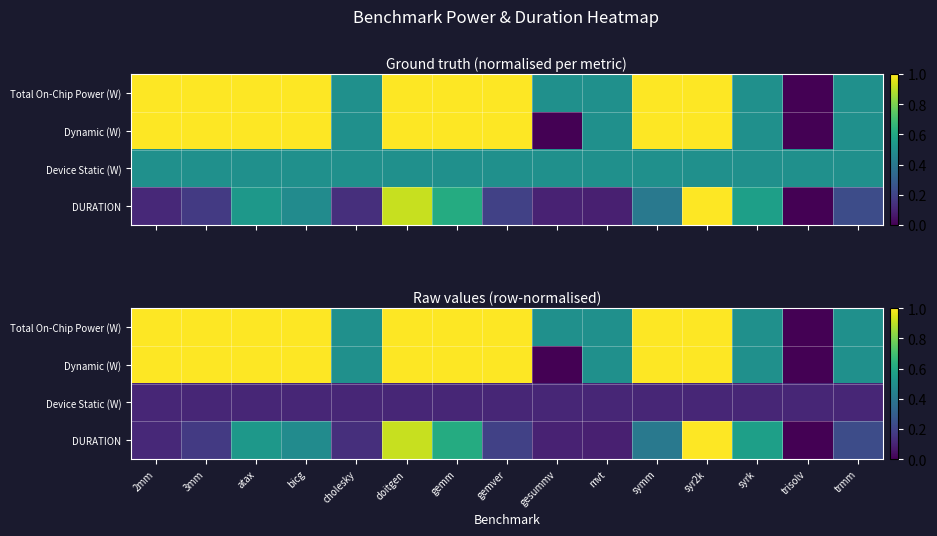

Is the value of DURATION at syr2k greater than the value of Device Static (W) at doitgen?

Yes